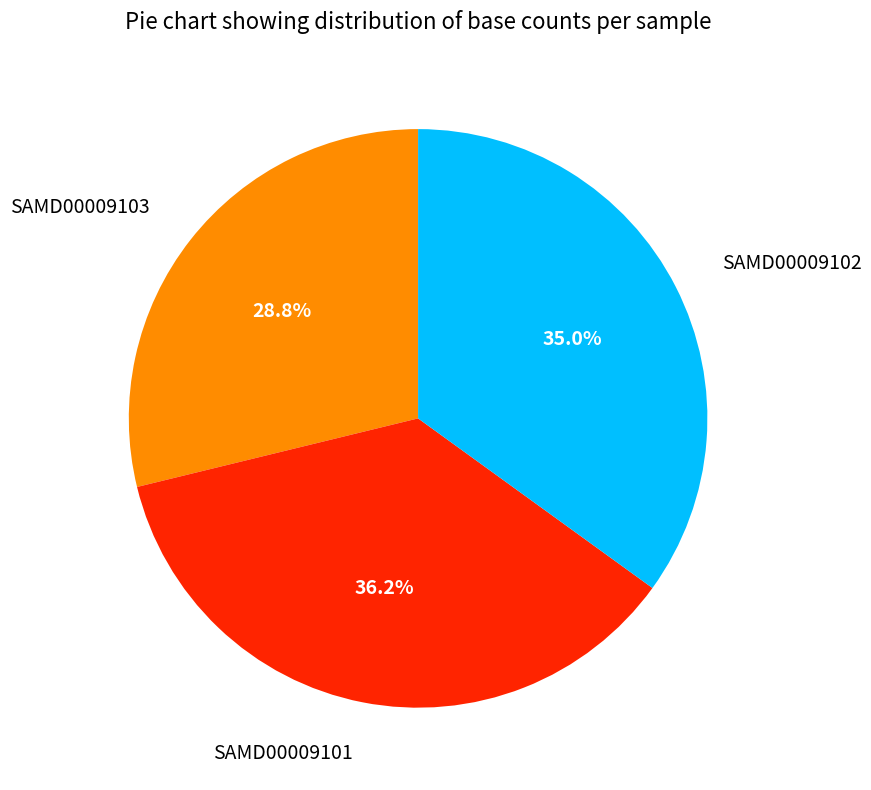

Combined, what portion of the pie is SAMD00009103 and SAMD00009102?

63.8%